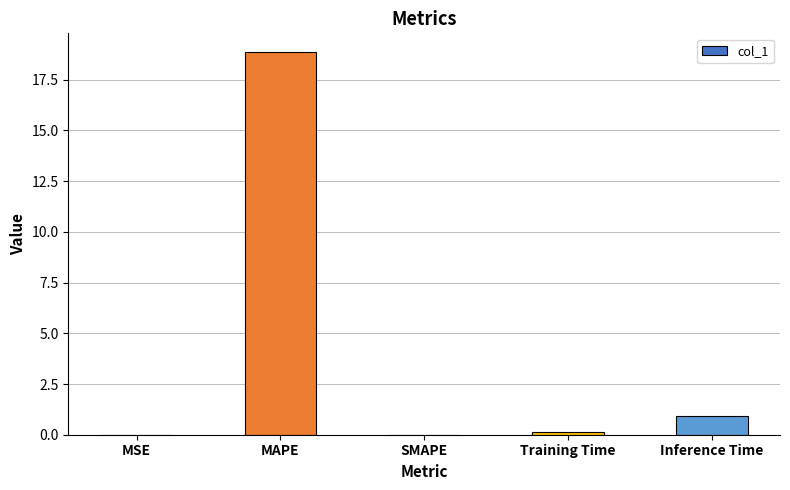

Which category has the highest value across all series?

MAPE